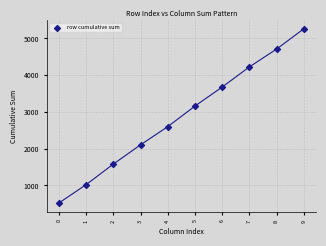

What is the average Y value?

2888